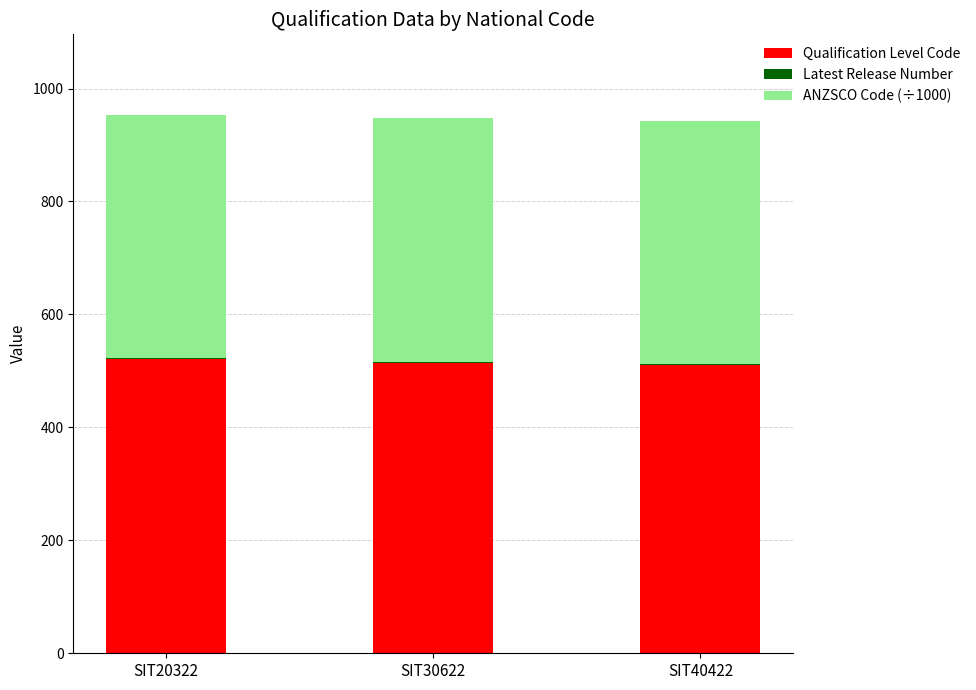

Is it true that Qualification Level Code equals 221 at SIT20322?

False